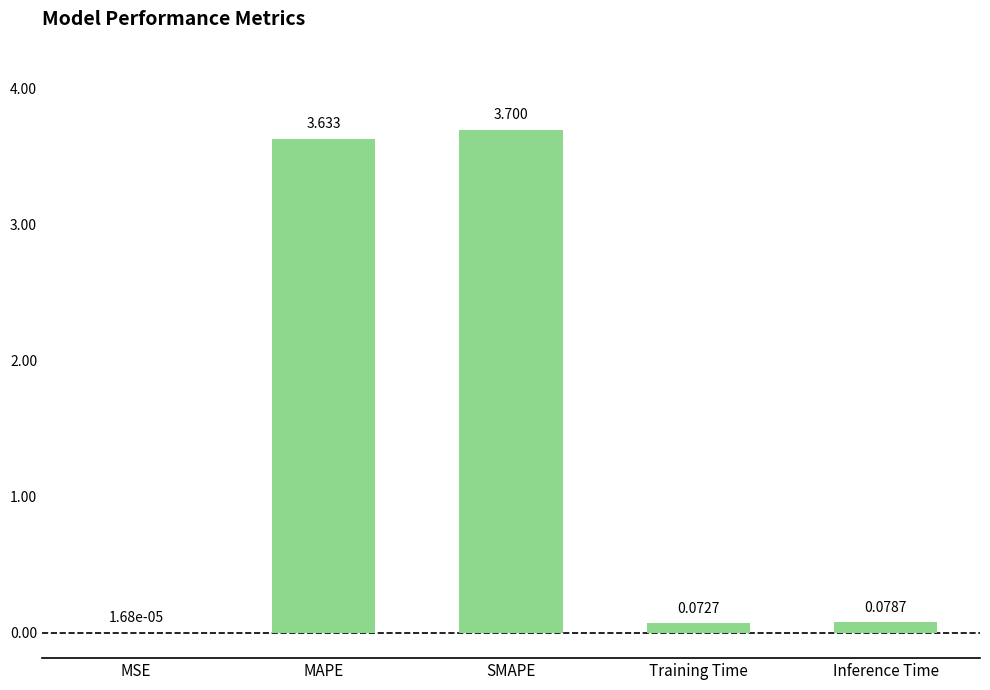

Which label corresponds to the largest value in the chart?

SMAPE